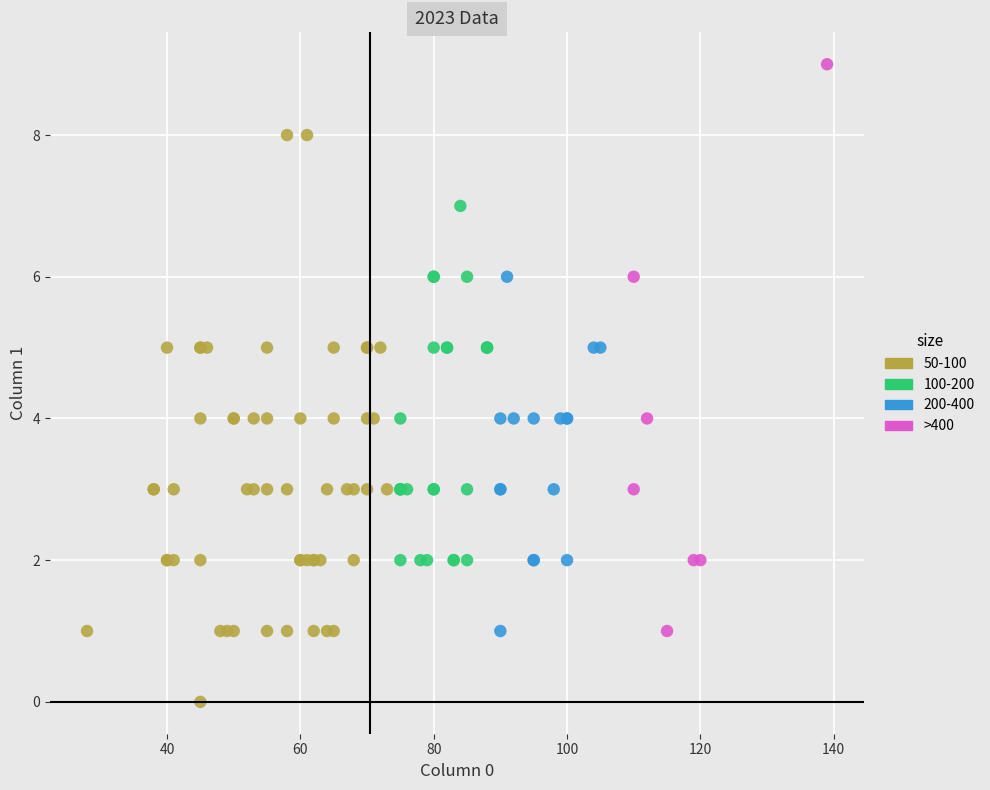

Which series reaches the minimum Y coordinate?

50-100